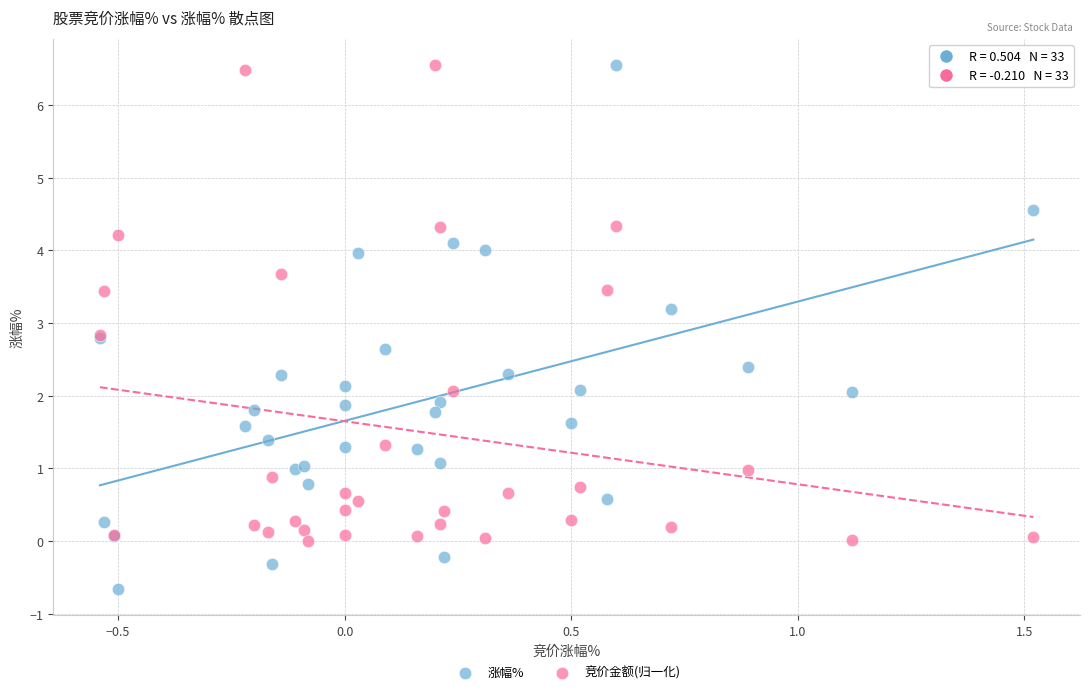

What are all the series names shown in the legend?

涨幅%, 竞价金额(归一化)